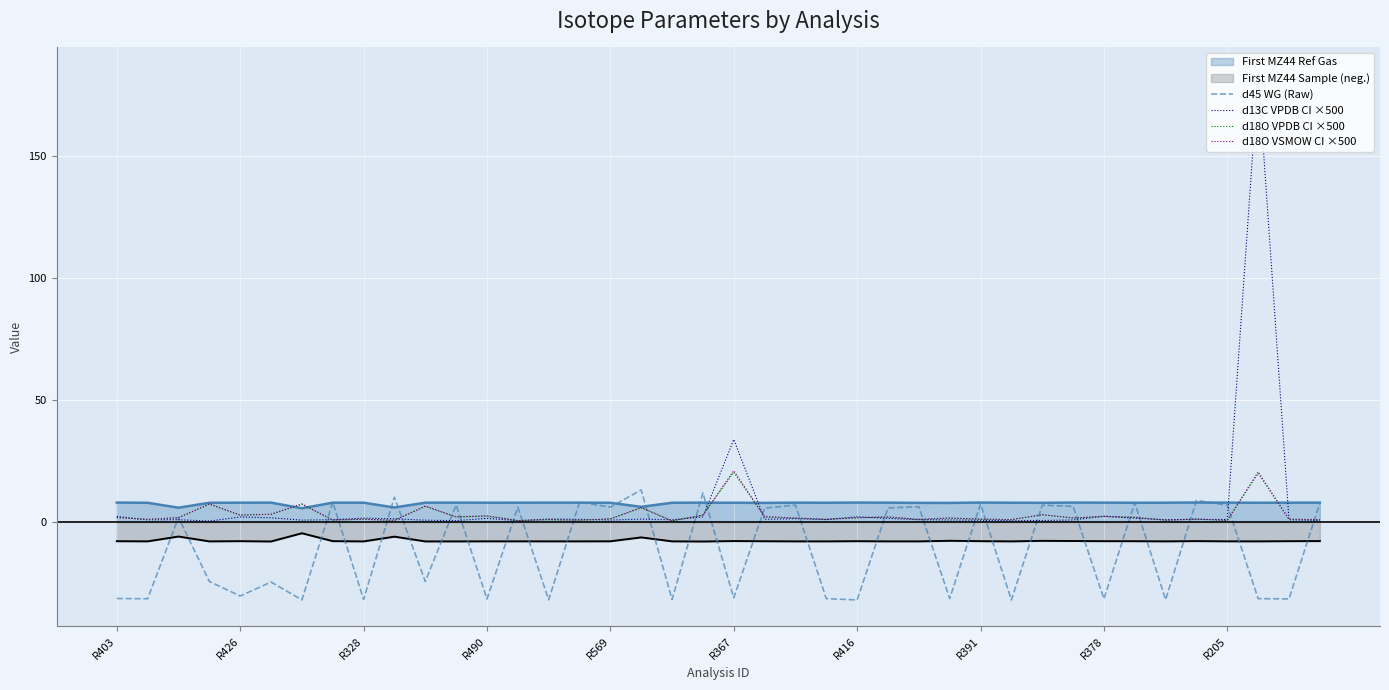

True or false: First MZ44 Ref Gas and d13C VPDB CI ×500 cross at least once.

True